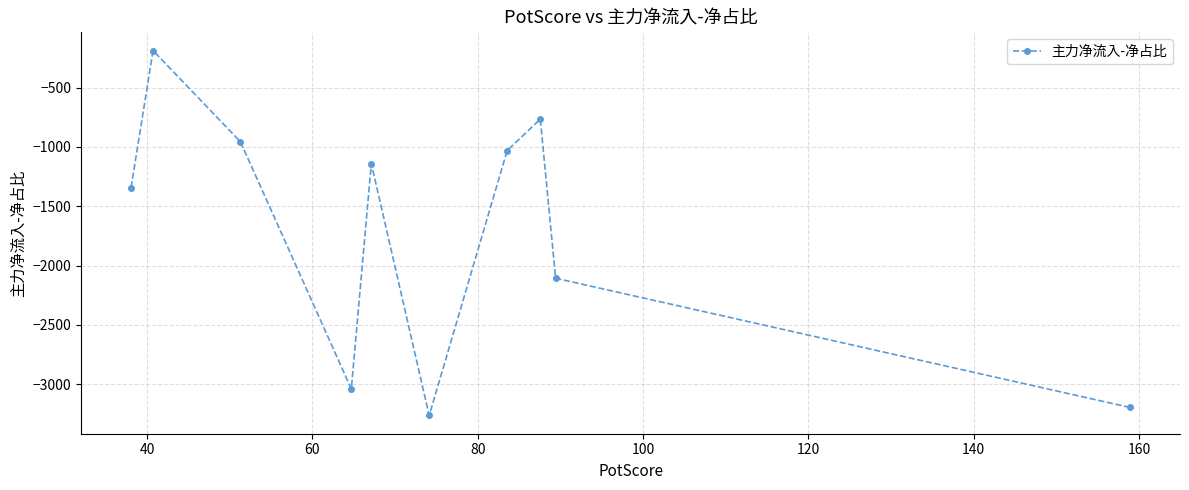

Does the chart have visible grid lines?

Yes